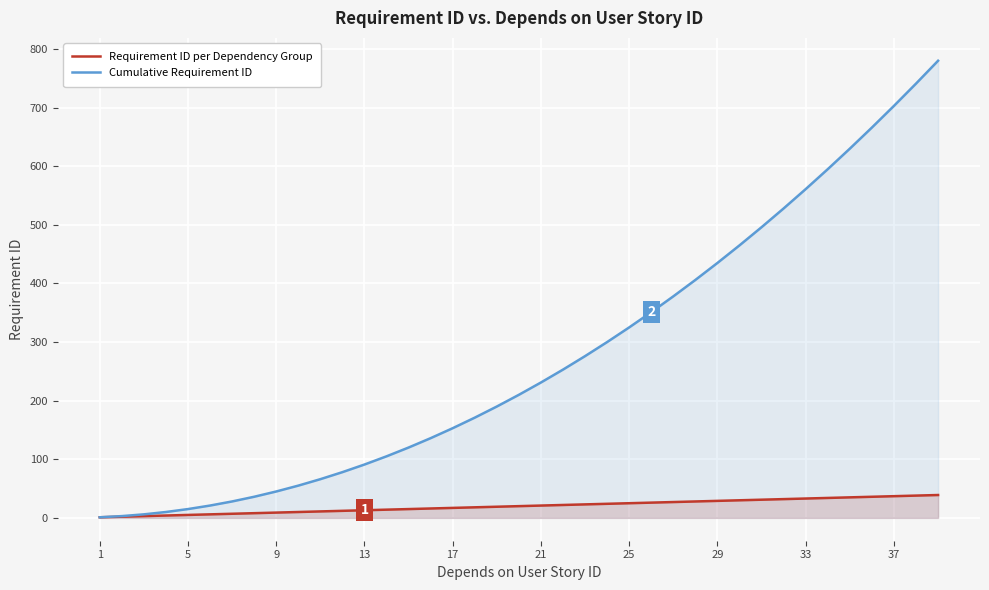

True or false: Cumulative Requirement ID has more than 2 points higher than both neighbors.

False